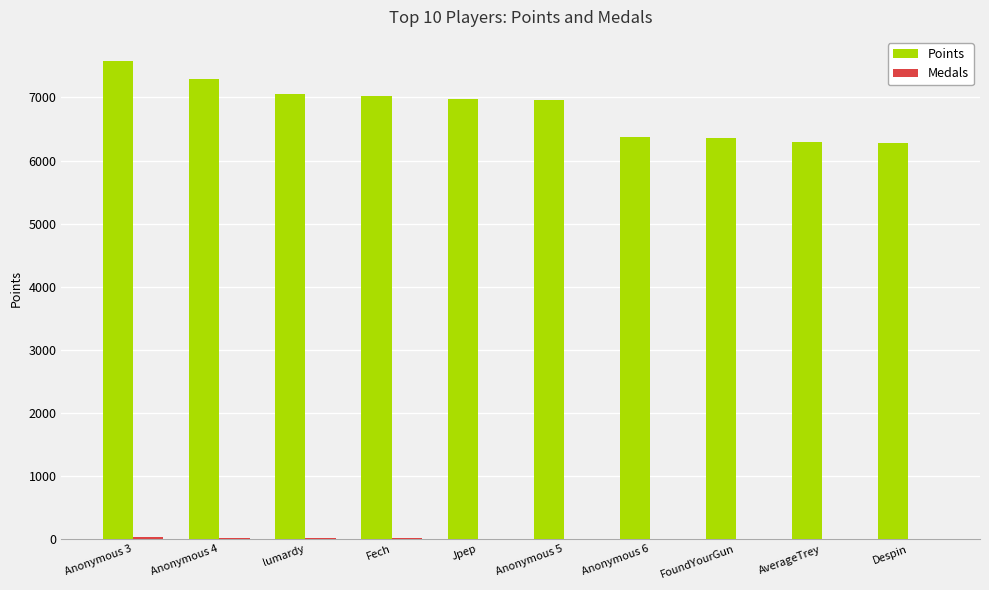

Which category has the highest value in the Points series?

Anonymous 3